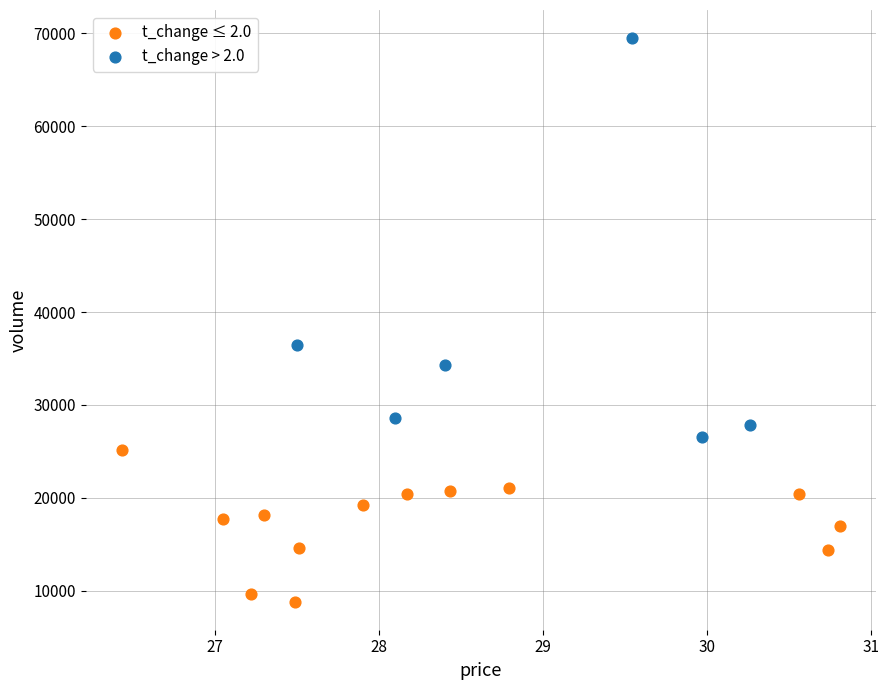

Which series reaches the maximum Y coordinate?

t_change > 2.0